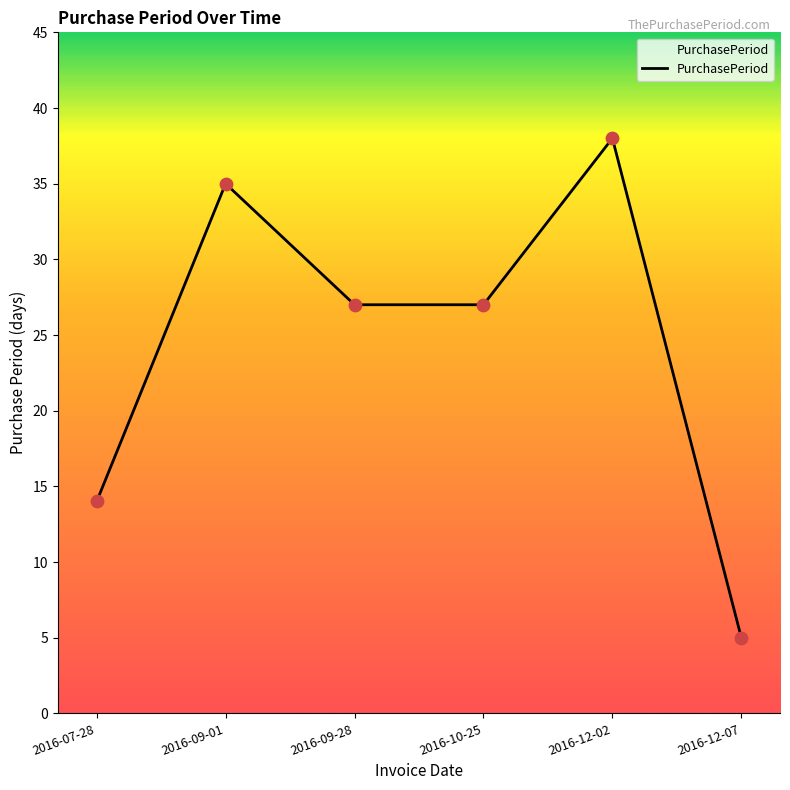

What is the change in value from 2016-09-01 to 2016-12-02?

+3